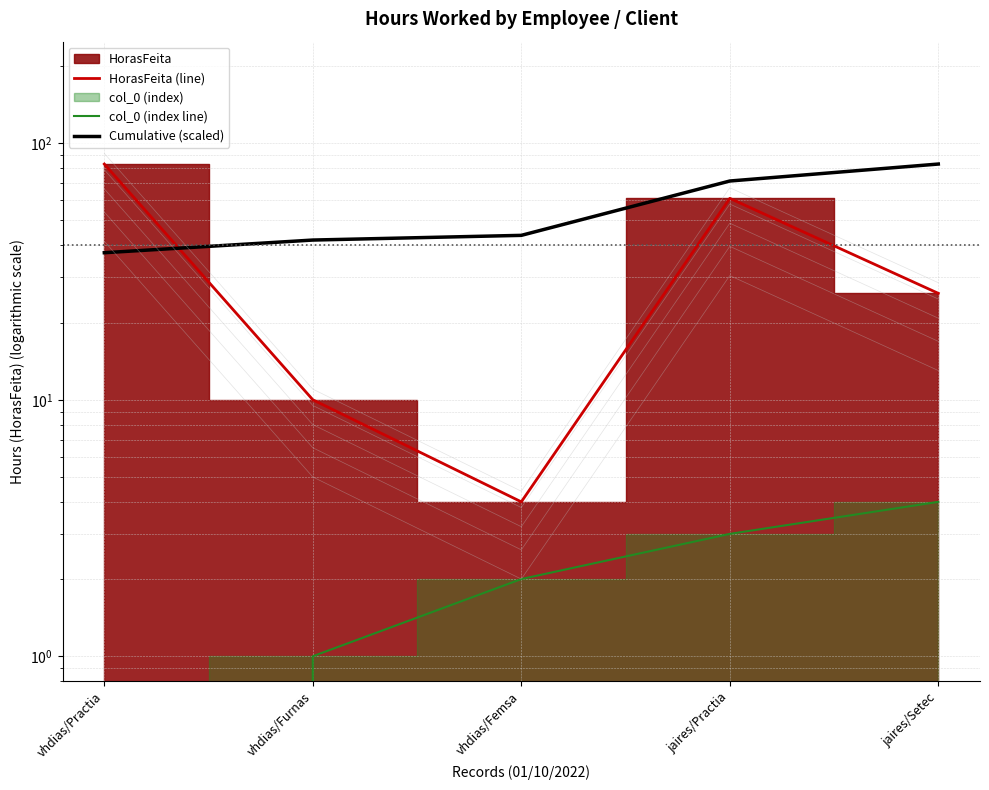

Which series has the largest total across all categories?

Cumulative (scaled)